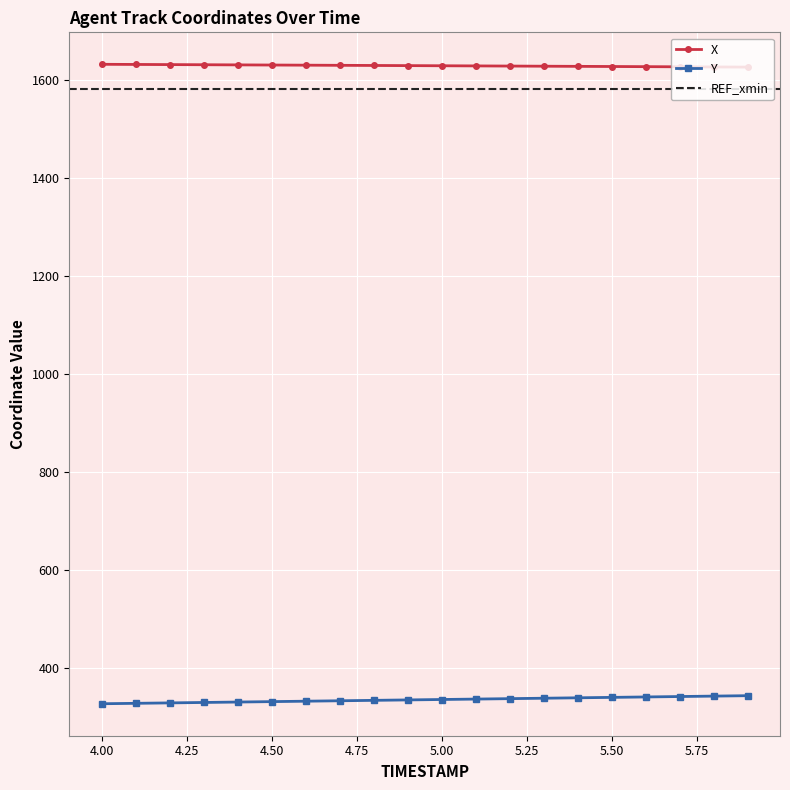

What is the highest value of the X series?

1631.7